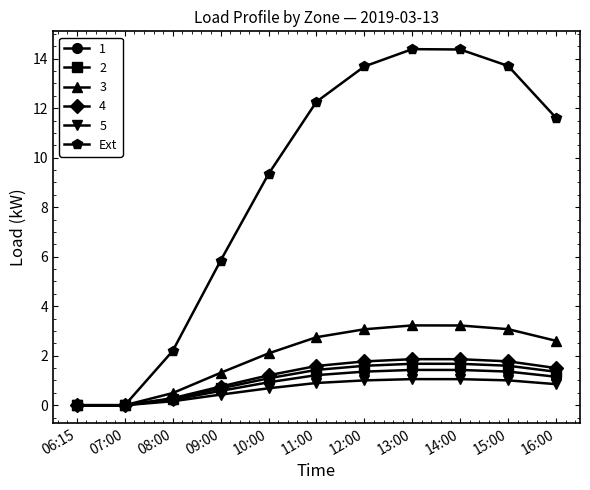

Where does the Ext series first go above 11?

11:00